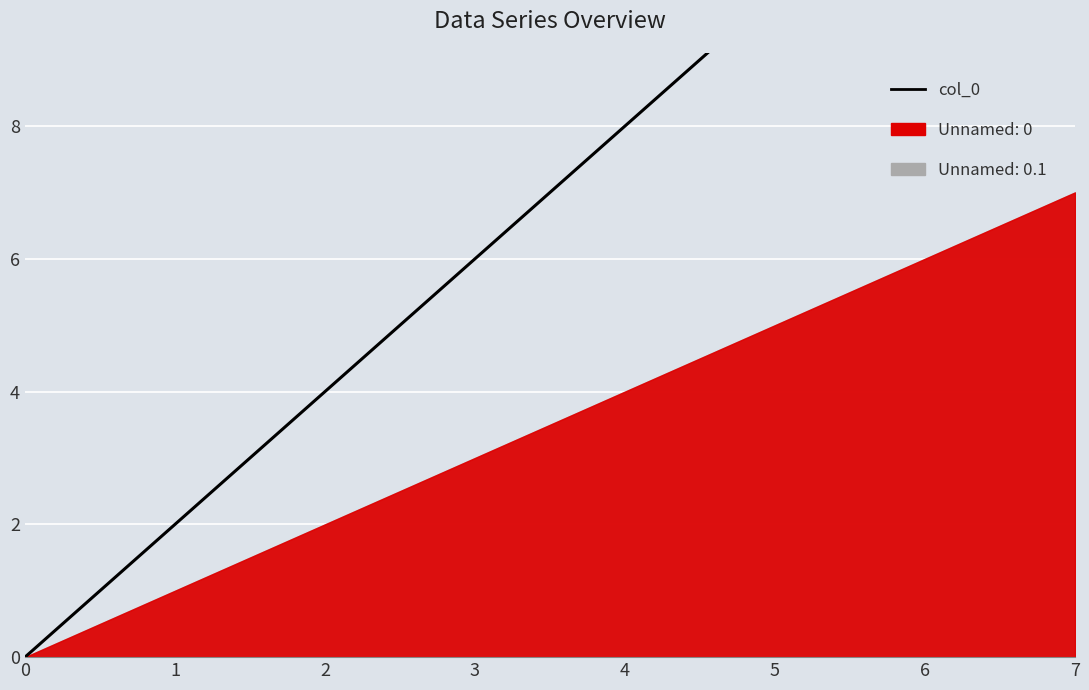

Rank the categories by value from highest to lowest.

7, 6, 5, 4, 3, 2, 1, 0